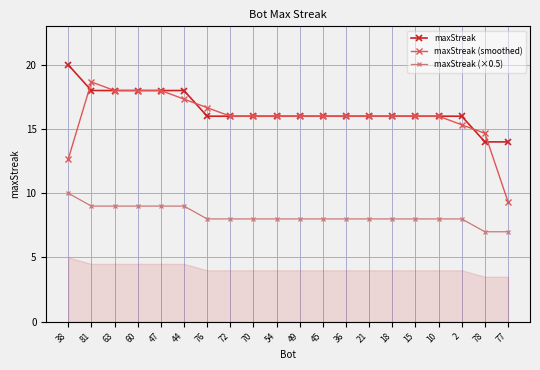

Where does the maxStreak (smoothed) series first go above 16?

81